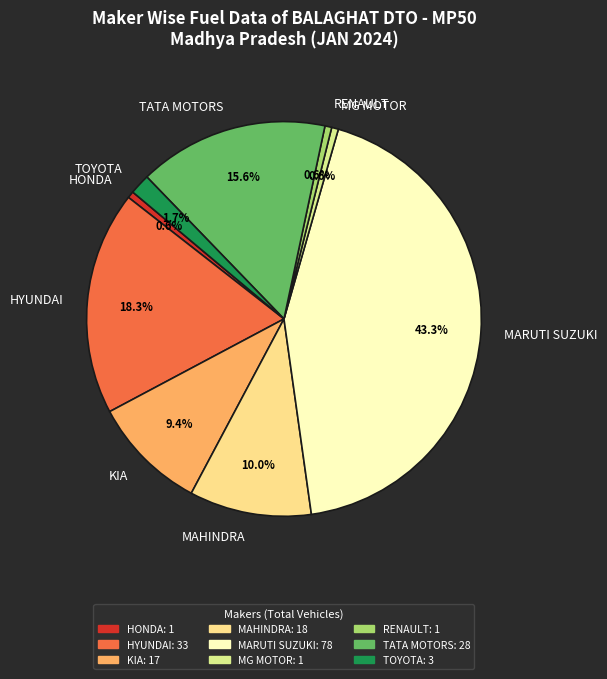

What is the ratio of the value at MARUTI SUZUKI to the value at MG MOTOR?

78.0